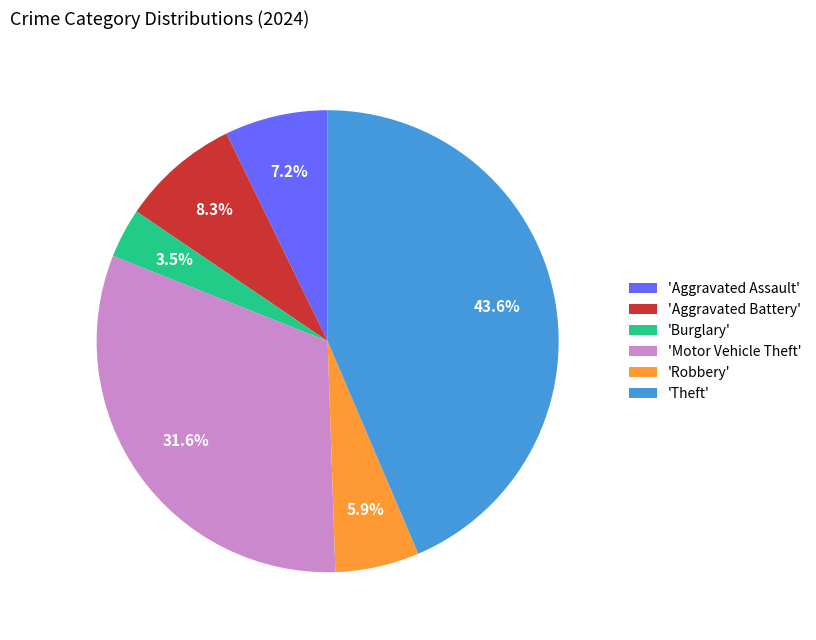

Does 'Burglary' represent more than half of the total?

No